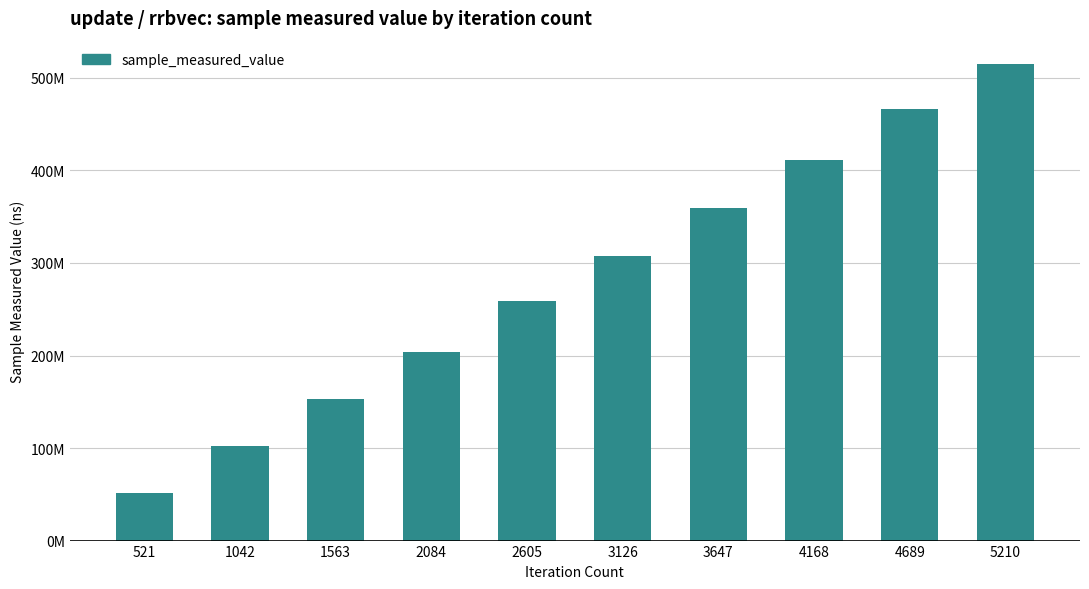

At which category does the chart reach its peak across all series?

5210